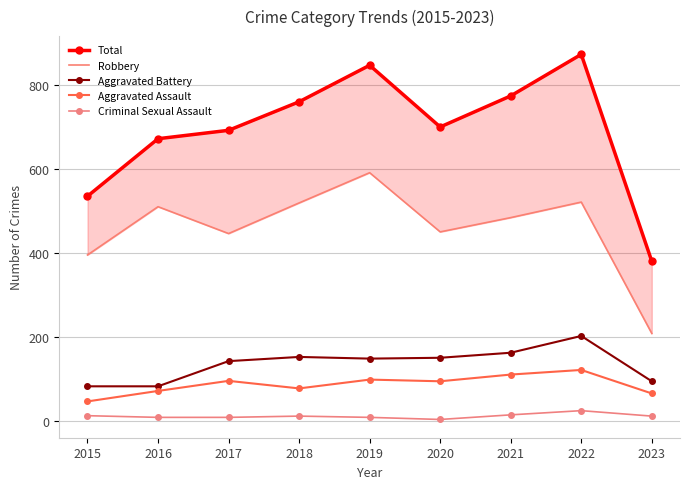

True or false: Robbery has more than 2 points higher than both neighbors.

True